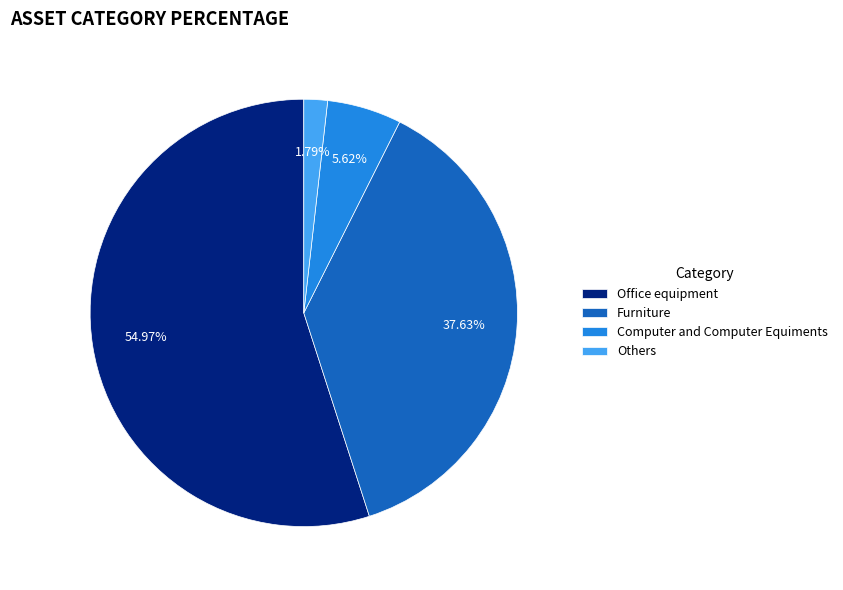

Do Others and Furniture together represent more than half of the pie?

No